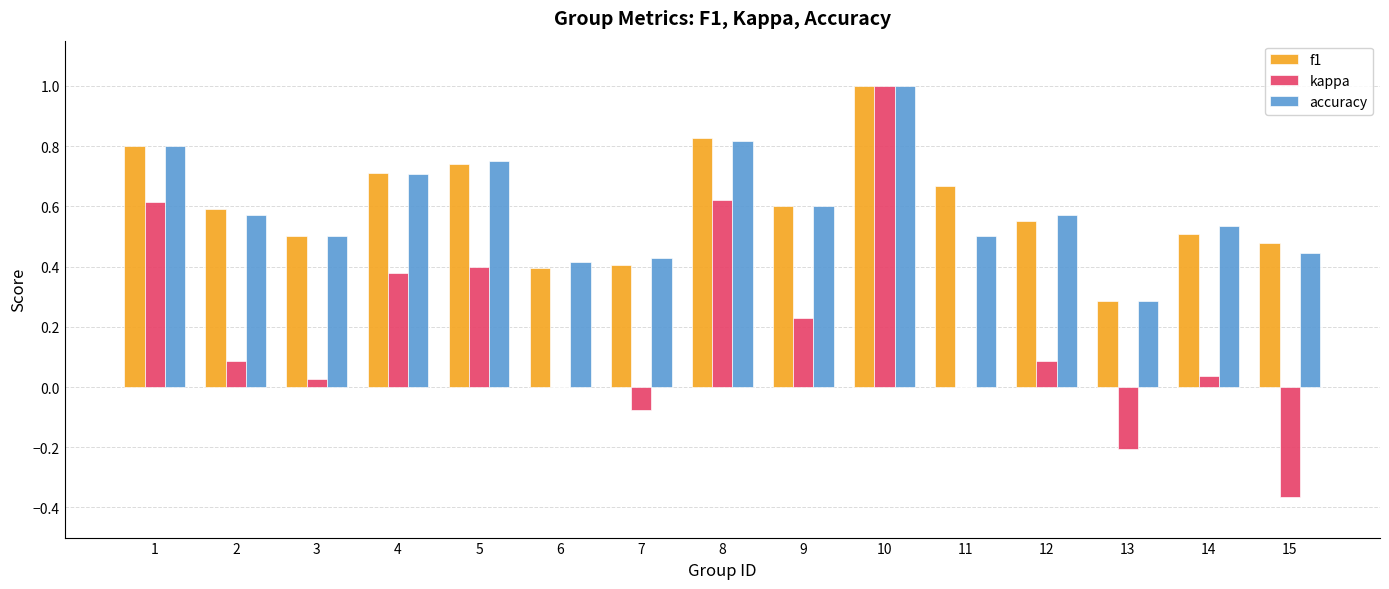

Are the bars grouped side by side (vs. stacked)?

Yes